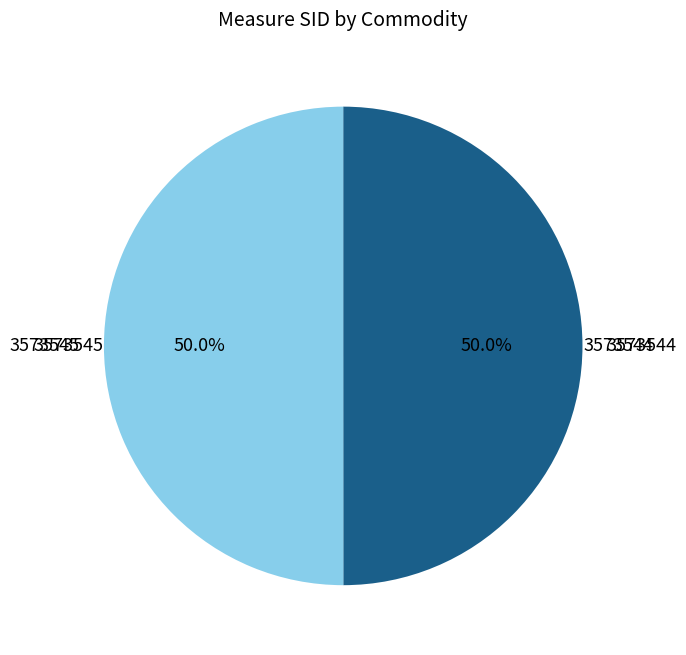

What percentage is NOT represented by 3573545?

50.0%